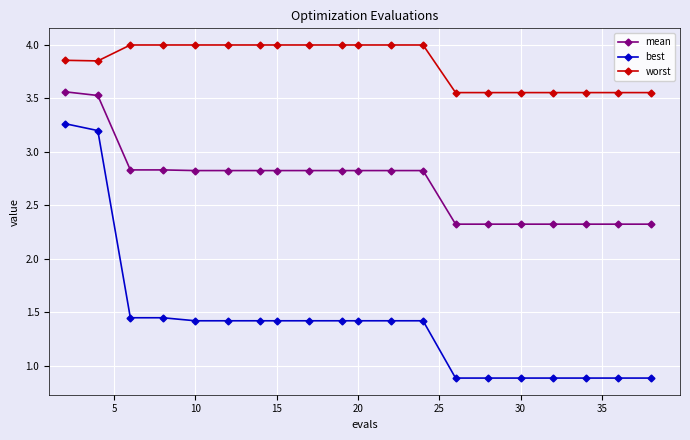

What is the average value of the worst series?

3.8